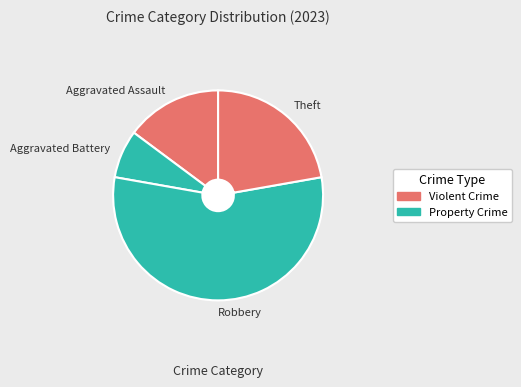

Count the number of slices in the pie.

5